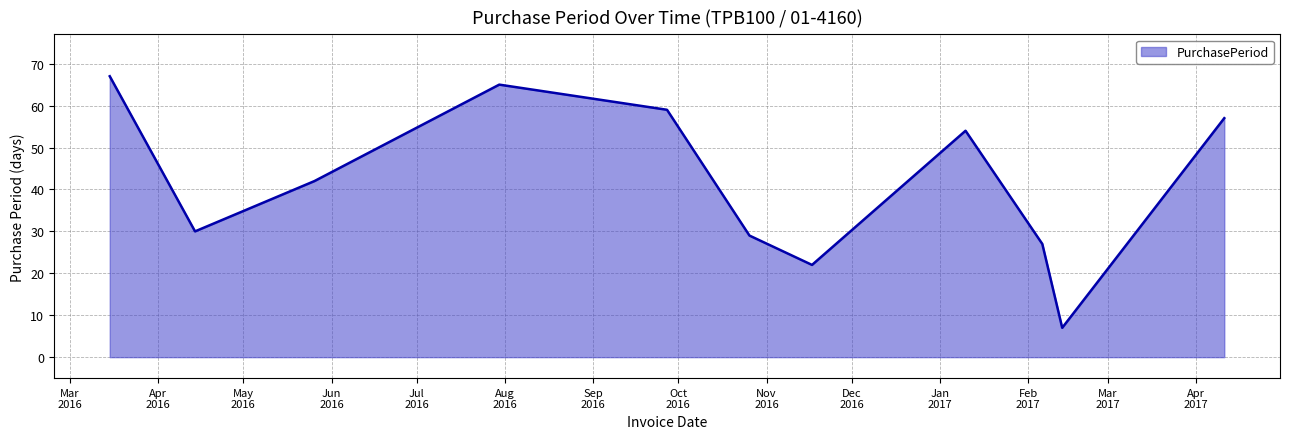

Reading left to right, what are all the values shown in this chart?

67	30	42	65	59	29	22	54	27	7	57